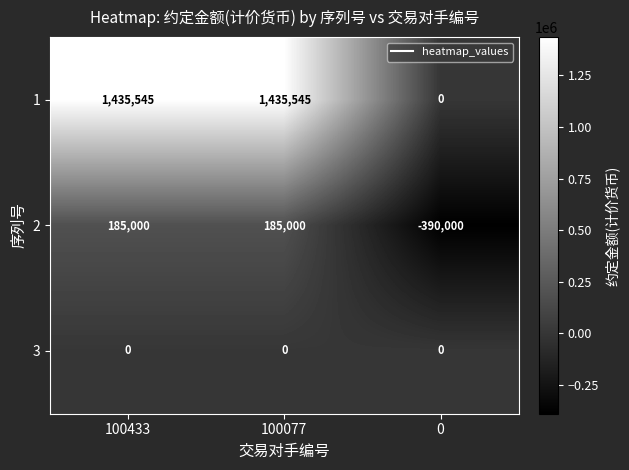

What is the spread (max minus min) of values at 0?

390000